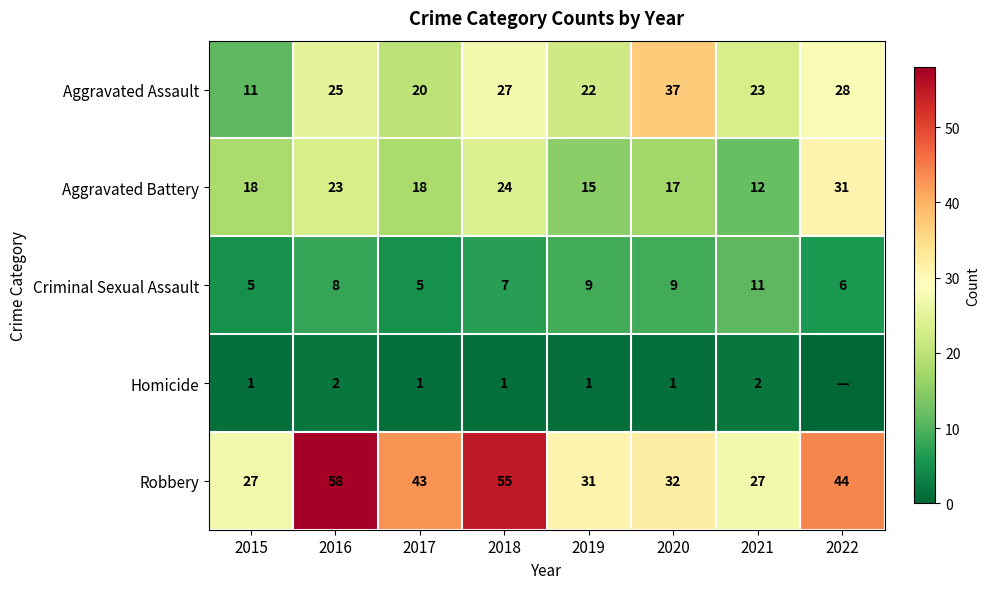

What is the sum of the Robbery values at 2018 and 2016?

113